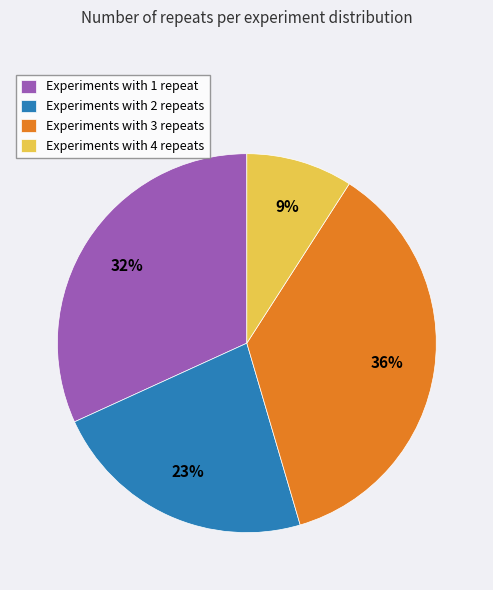

Which has a higher value, Experiments with 2 repeats or Experiments with 3 repeats?

Experiments with 3 repeats